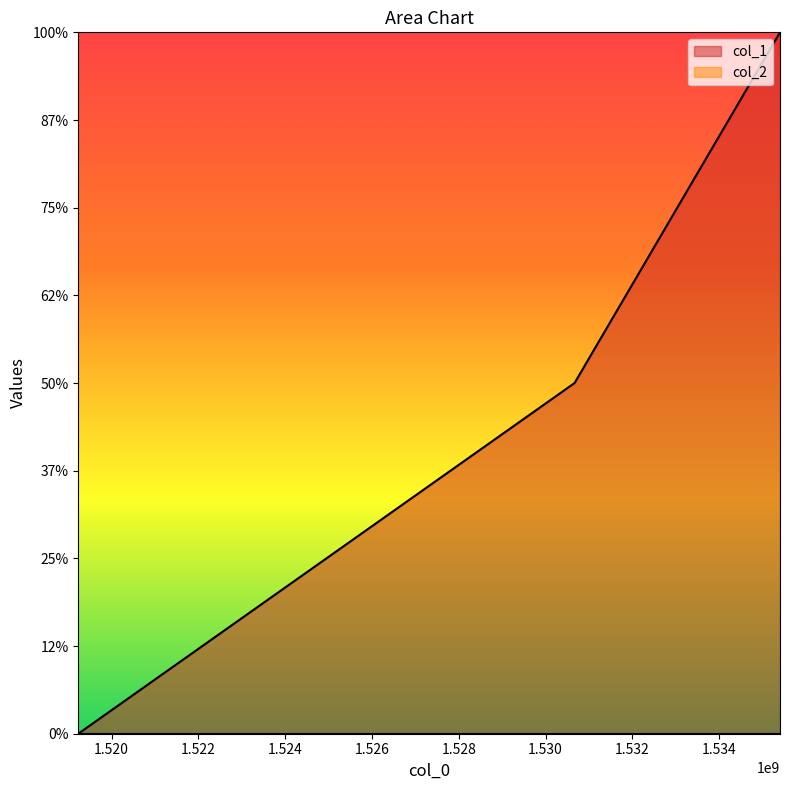

Does the chart display data point markers on the line(s)?

No